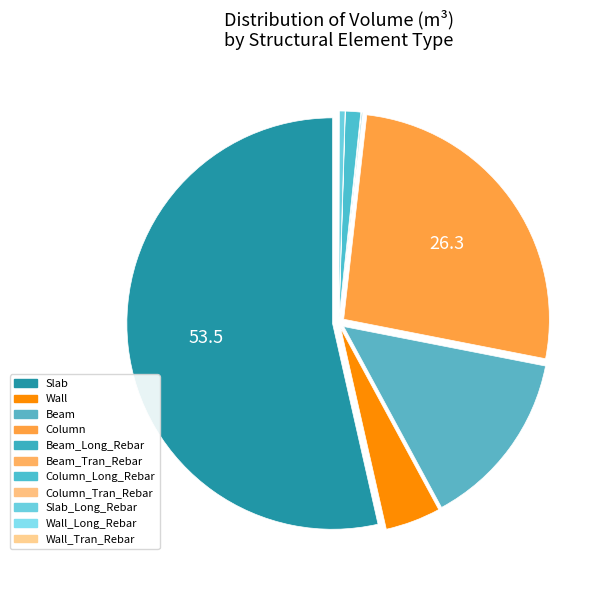

True or false: Wall_Tran_Rebar accounts for 0% of the total.

True